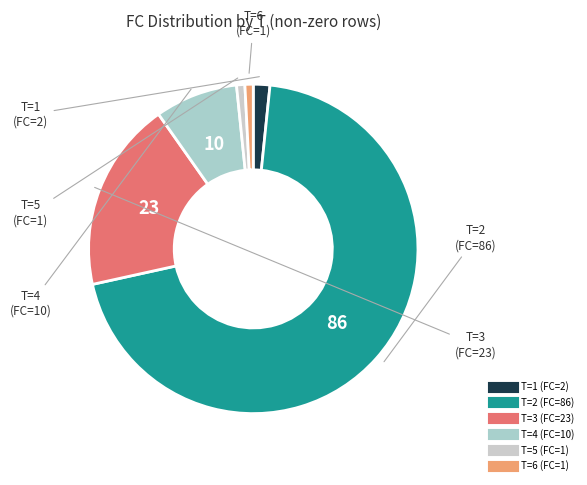

To the nearest percent, what is the average slice percentage?

17%